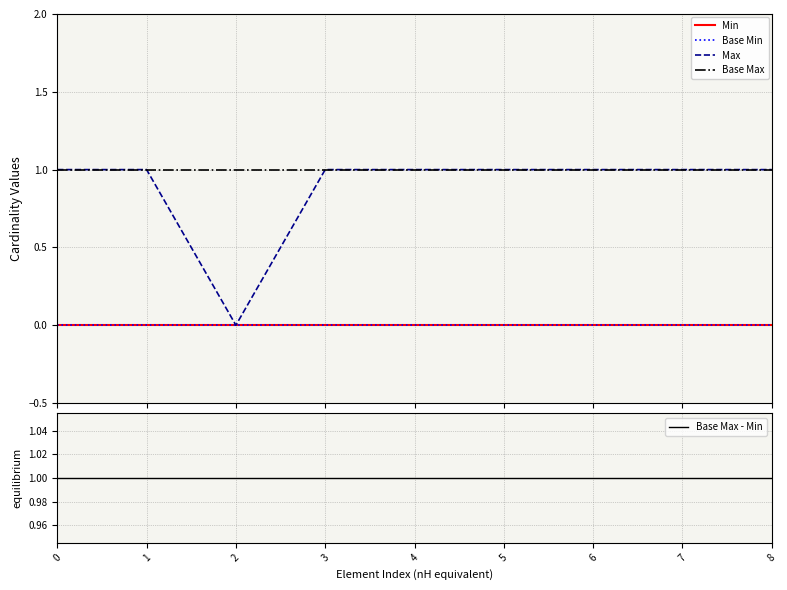

List the labels in order of Max value, largest first.

0, 1, 3, 4, 5, 6, 7, 8, 2